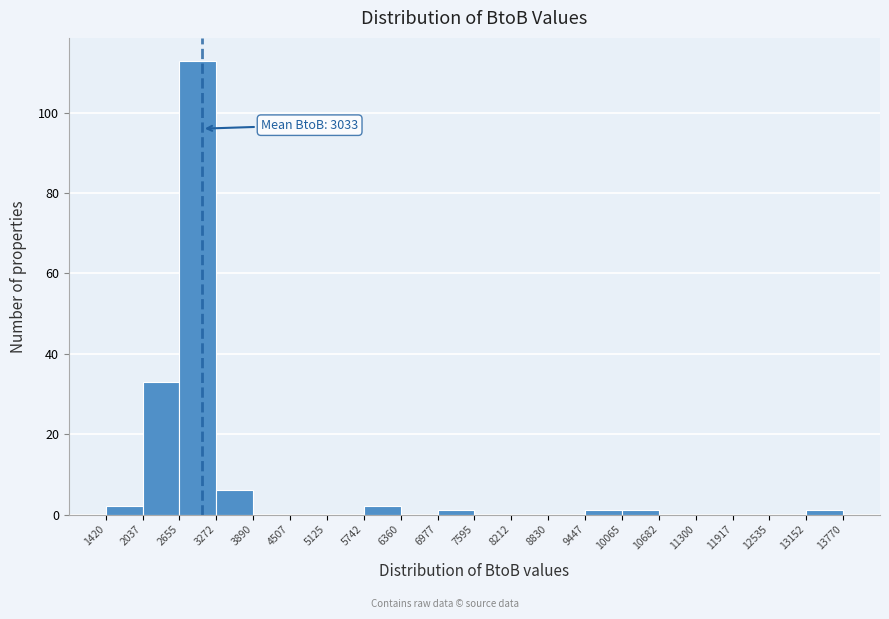

Which range on the x-axis has the tallest bar?

2655 to 3272